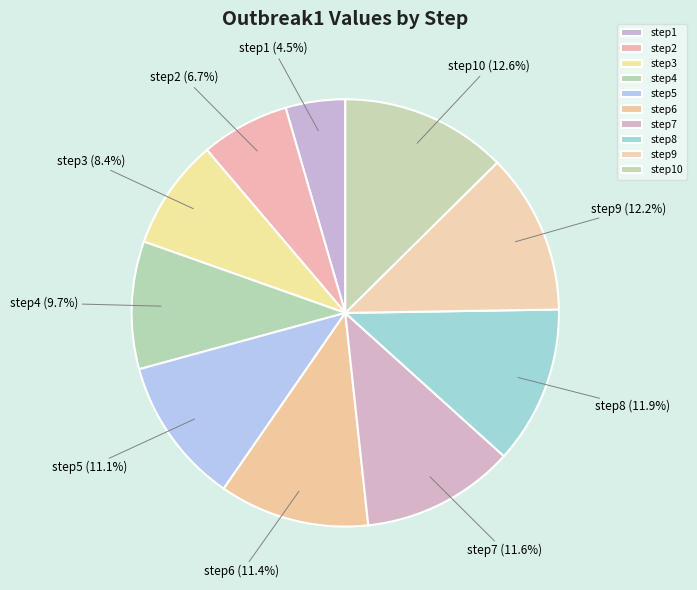

Is there any slice that represents more than half of the pie?

No